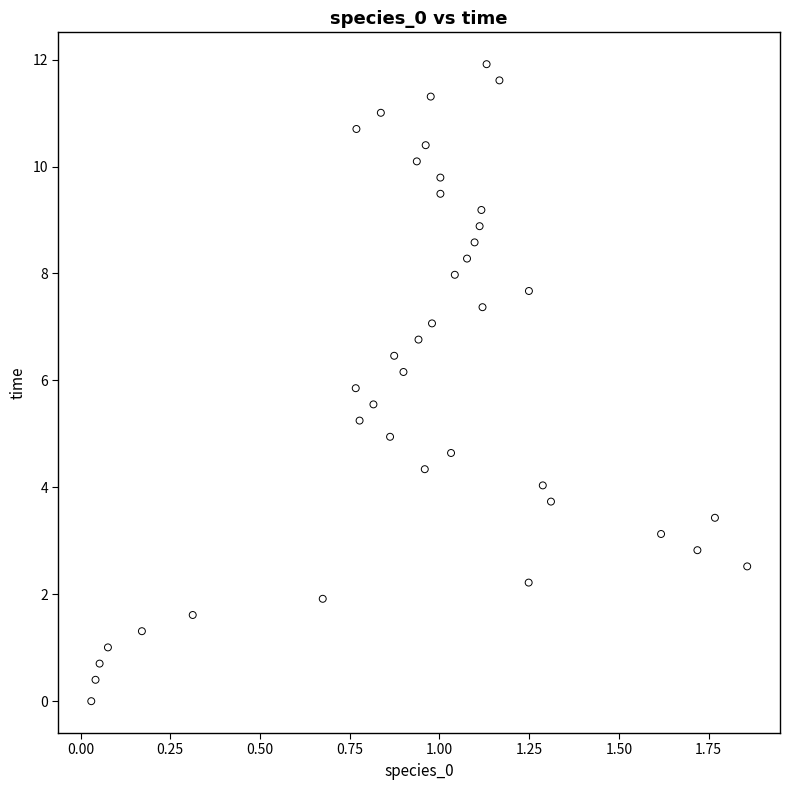

What is the range of Y values (max minus min)?

11.9